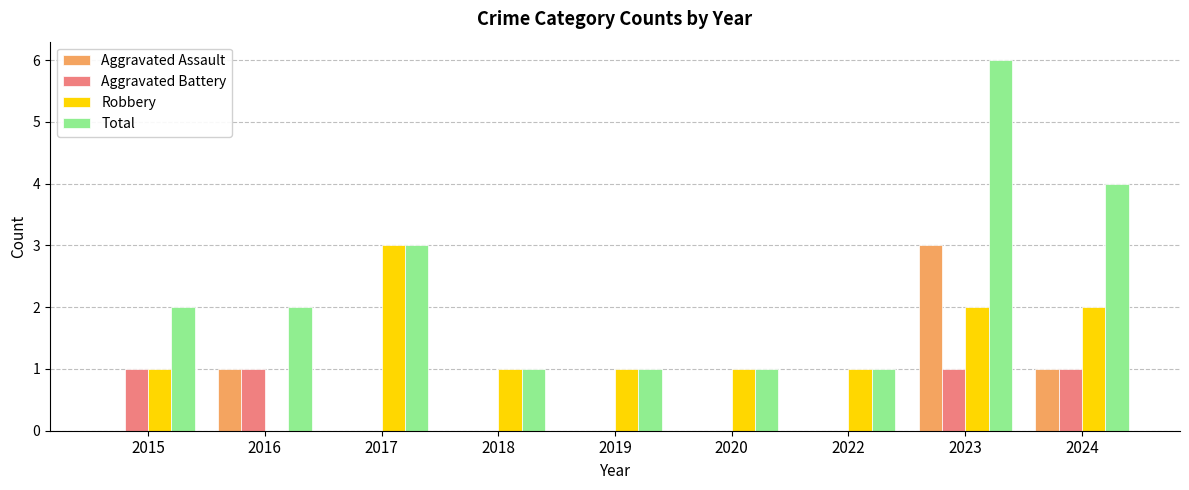

Which series changed the most between 2019 and 2024?

Total